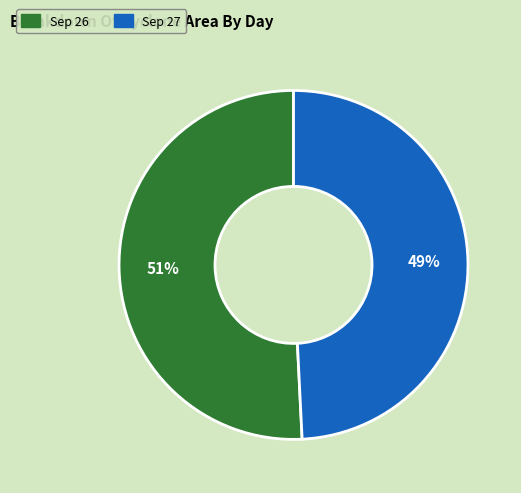

To the nearest percent, what is the average slice percentage?

50%